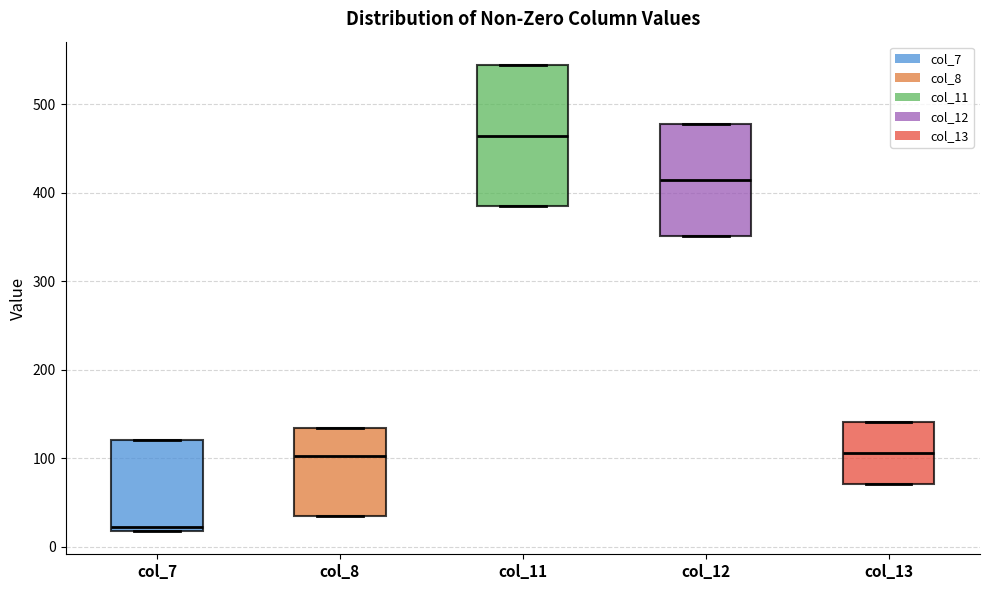

Which box has the lowest median line?

col_7